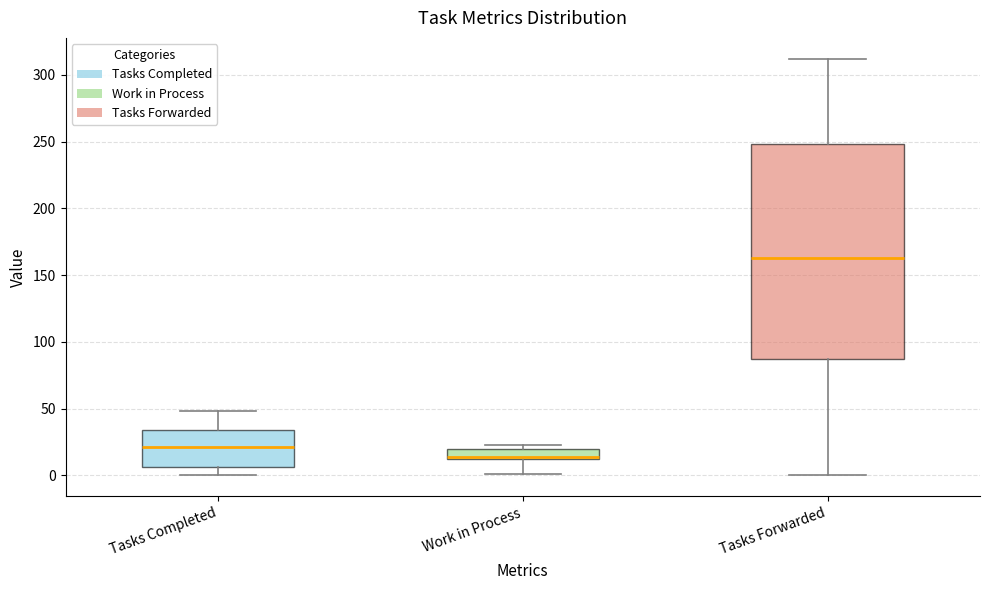

Where is the upper edge of the box for Work in Process on the y-axis? The values are not printed on the chart, so give them approximately, as read against the axis.

20